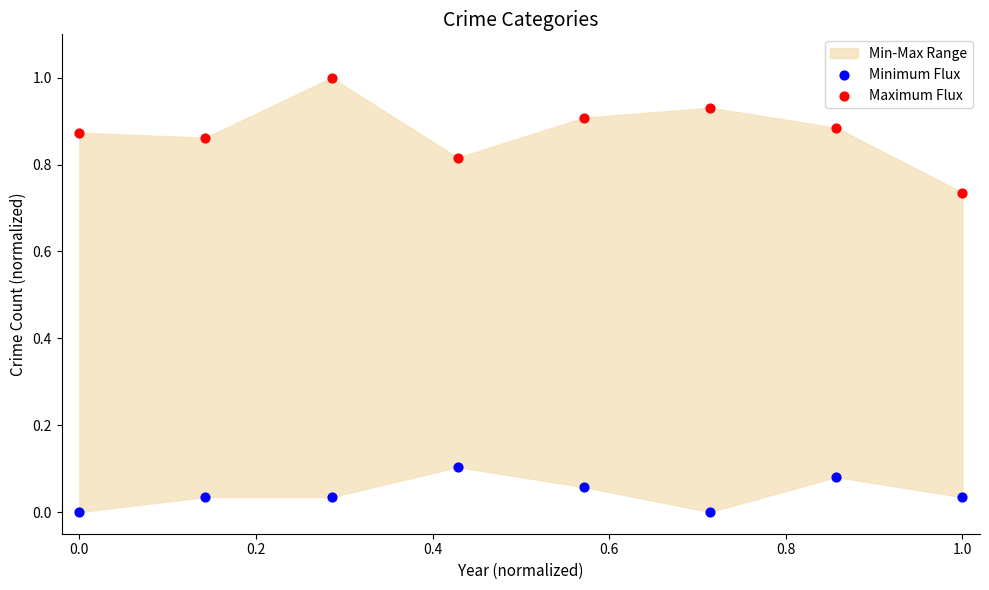

Which series has the largest Y range (max minus min)?

Maximum Flux